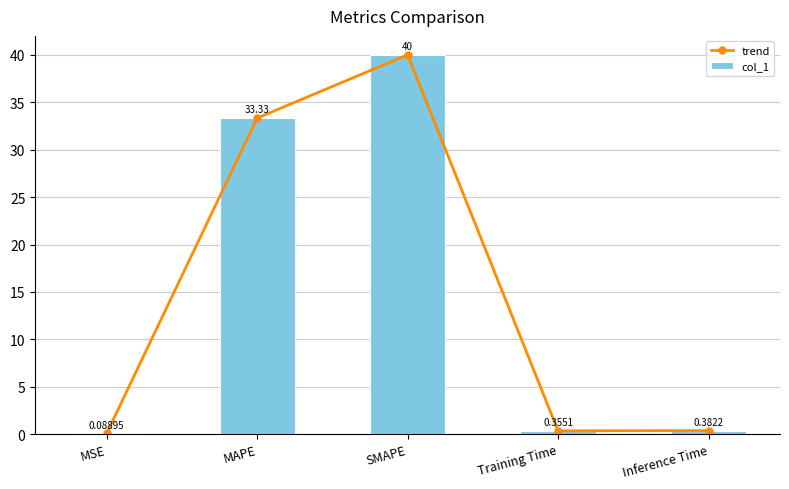

How many groups of bars are there?

5